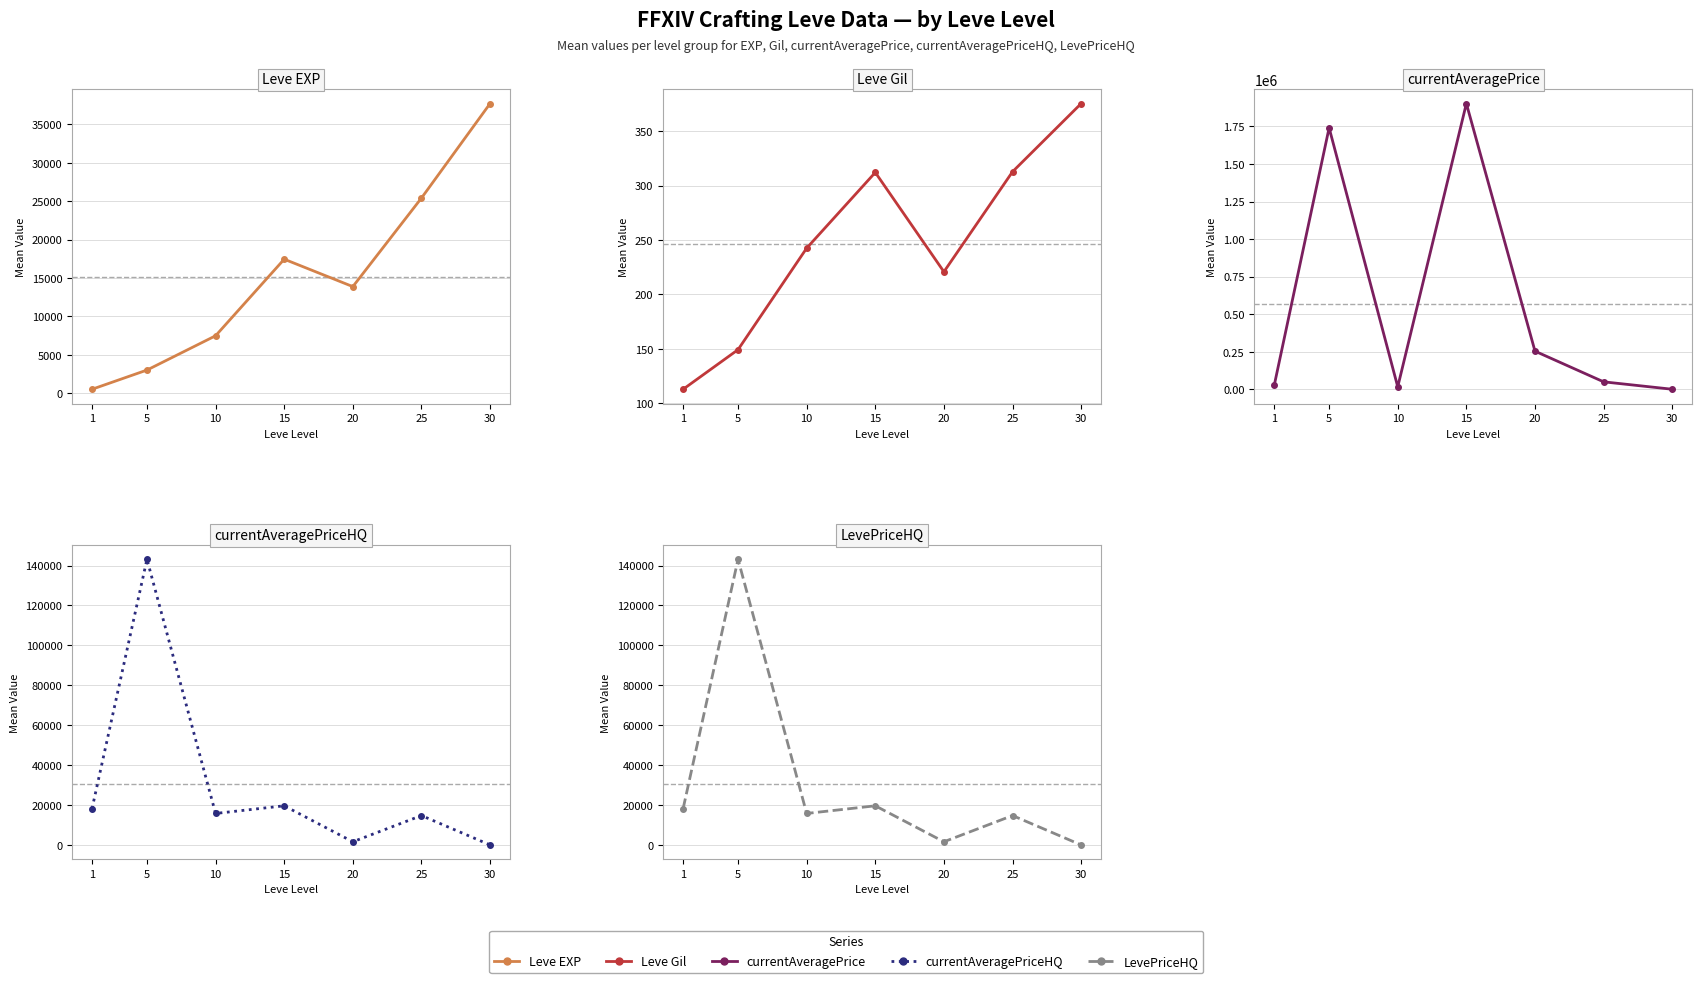

What is the total value across all series at 20?

271547.5